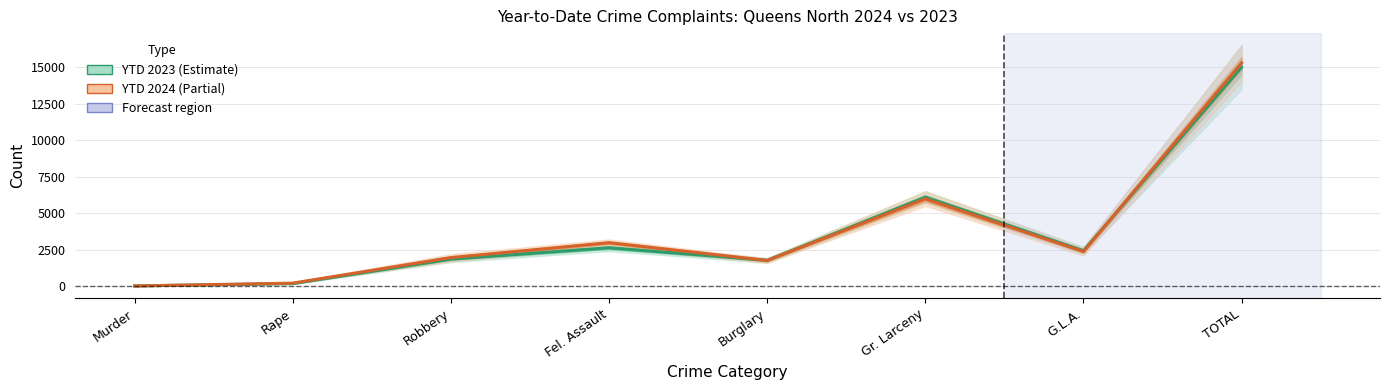

What is the difference between the highest and lowest values at G.L.A.?

59